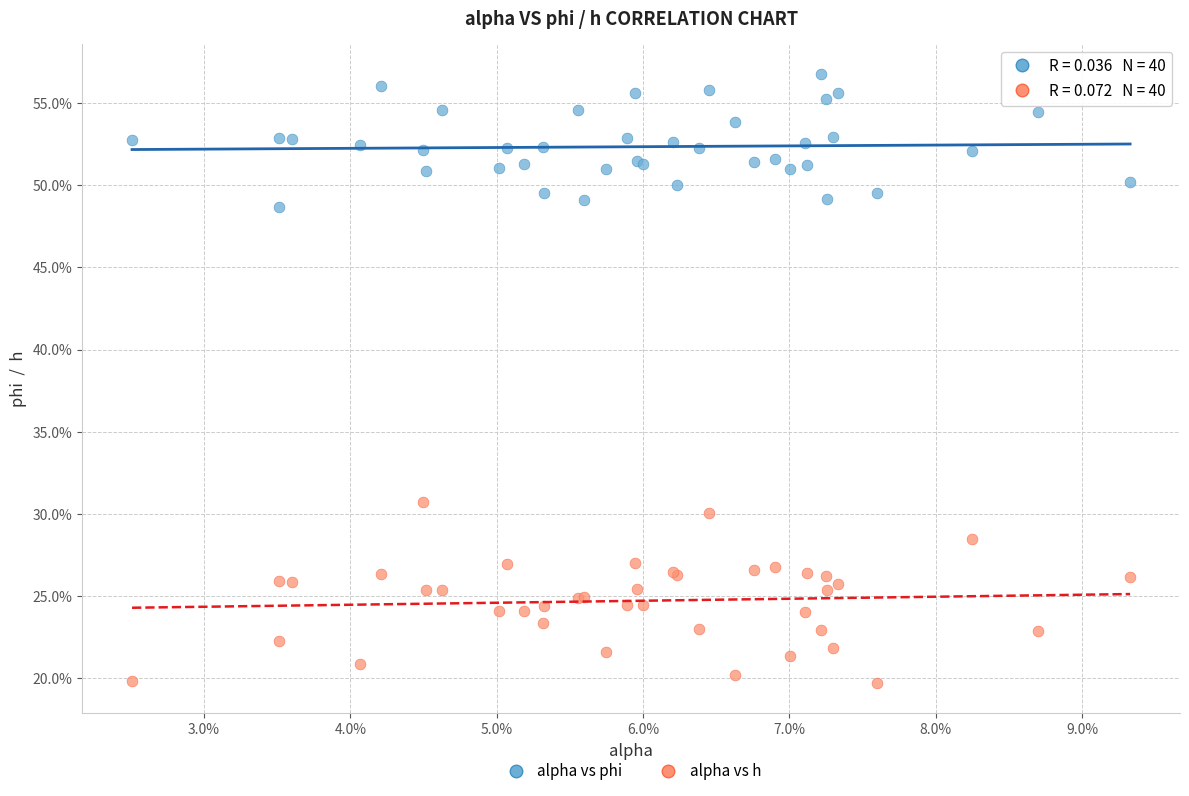

What are all the series names shown in the legend?

alpha vs phi, alpha vs h